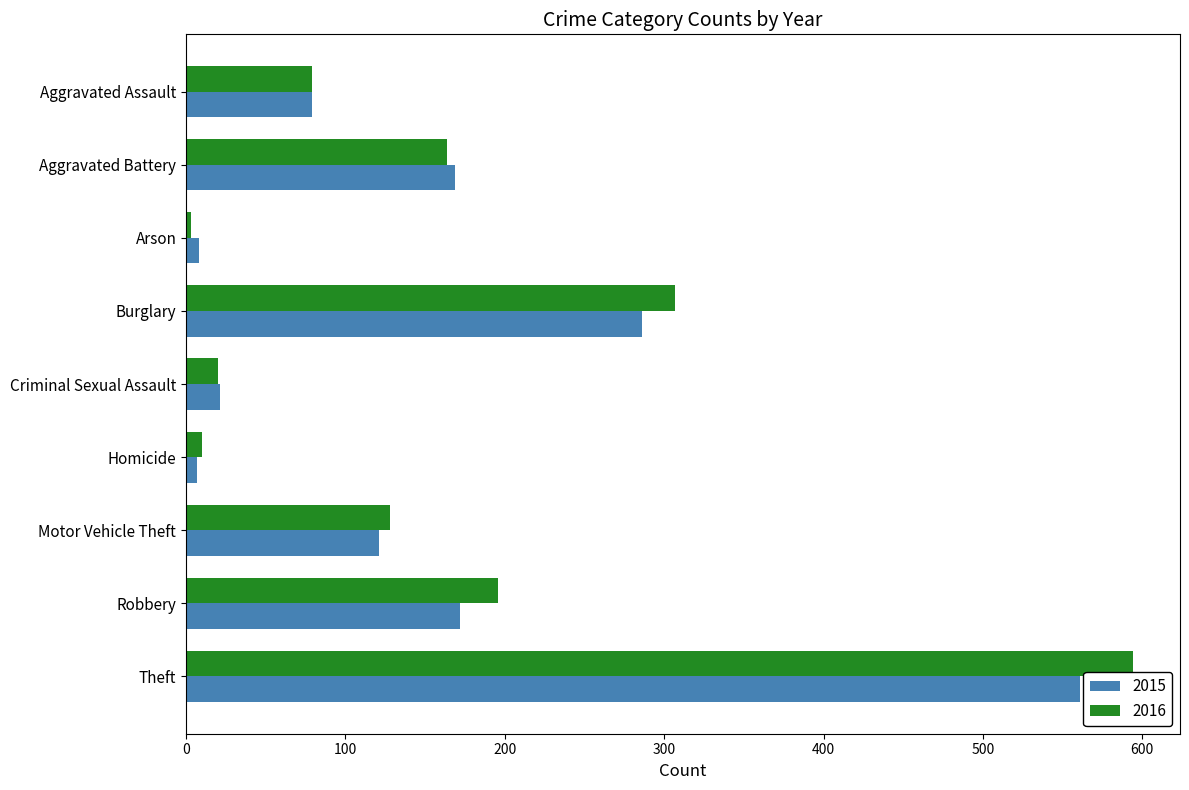

Which label corresponds to the largest value in the chart?

Theft